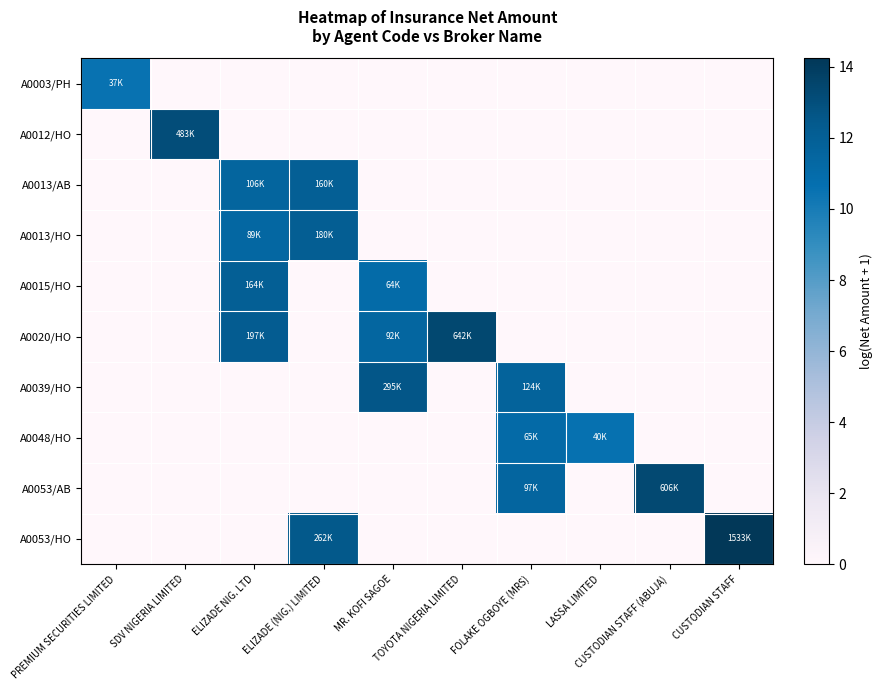

What is the difference between the highest and lowest values at TOYOTA NIGERIA LIMITED?

13.4